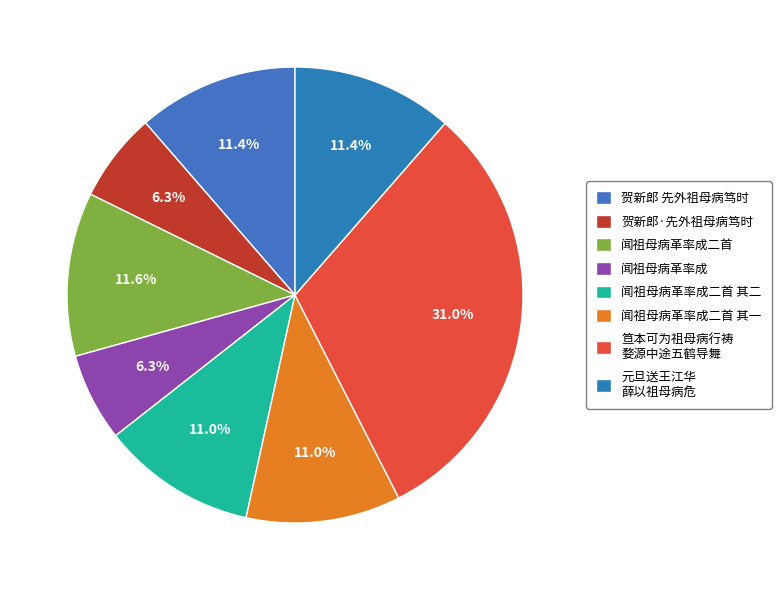

The 贺新郎 先外祖母病笃时 slice represents 11% of the pie. True or false?

True